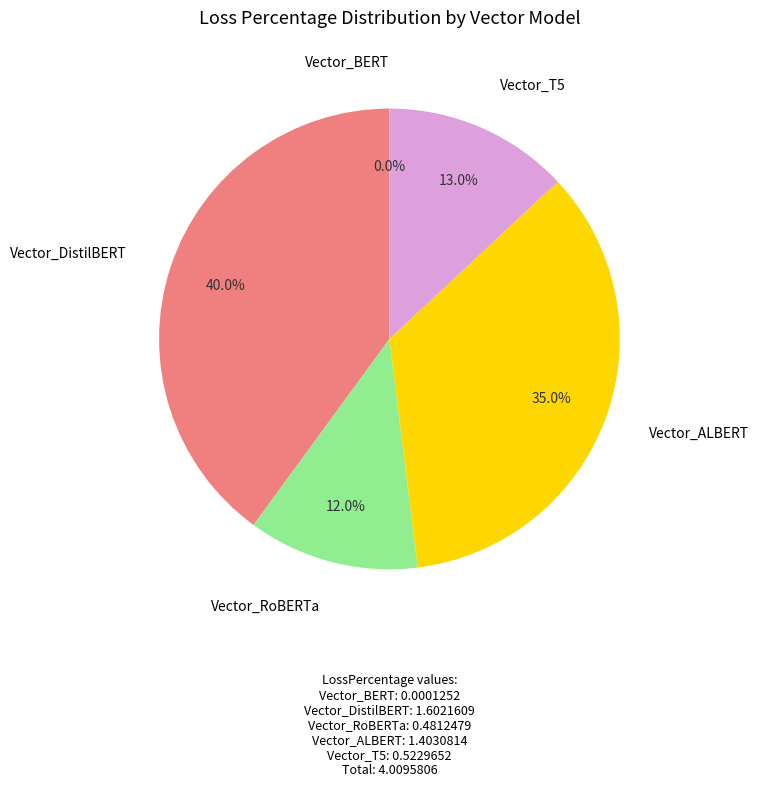

To the nearest percent, what is the average slice percentage?

20%